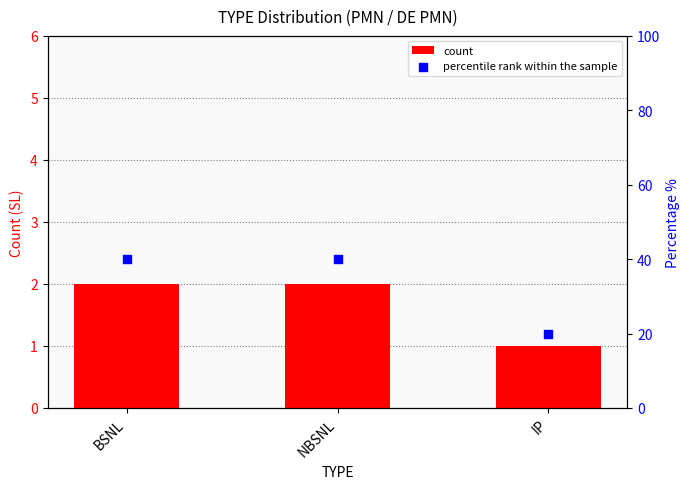

Which series contains the lowest Y value?

count